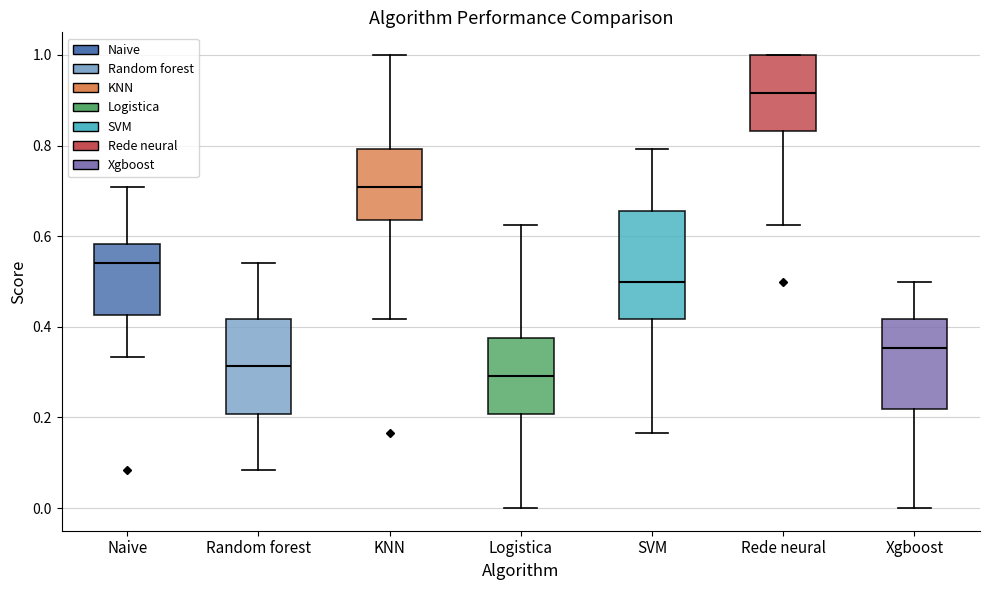

Comparing the boxes themselves (not the whiskers), which one is the tallest?

SVM